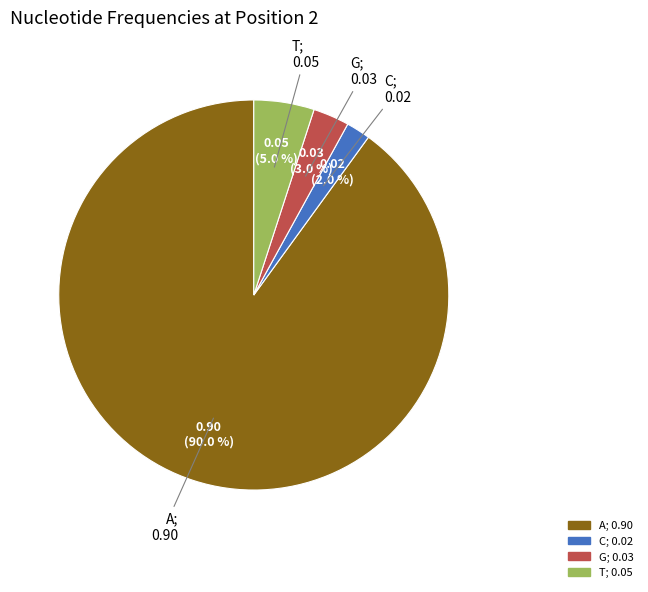

Does A represent more than half of the total?

Yes